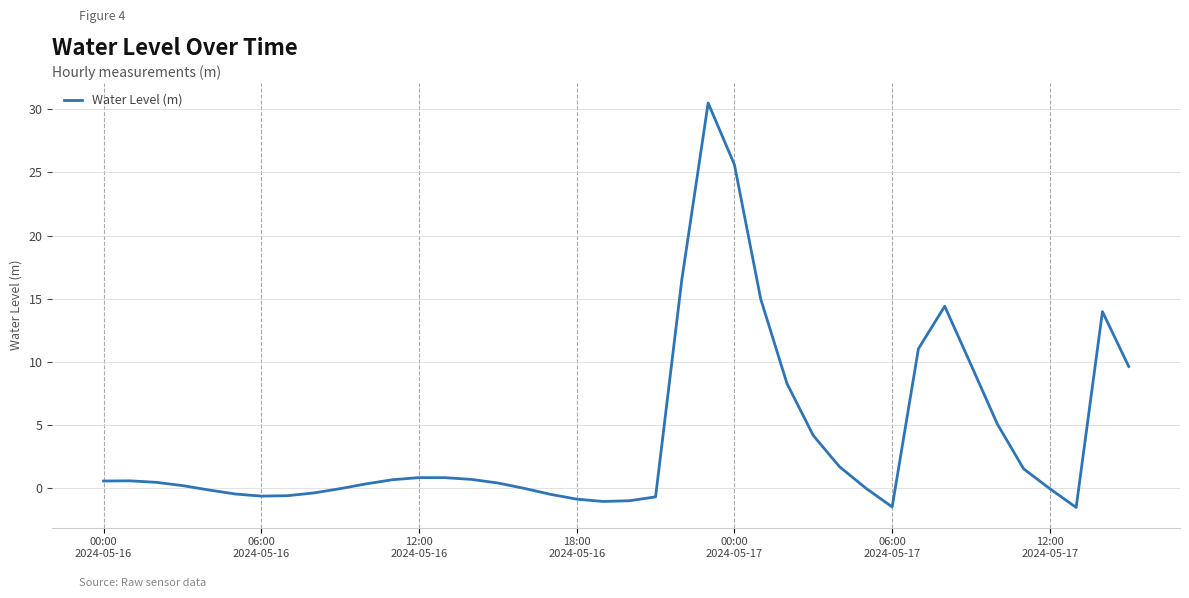

What is the smallest value displayed?

-1.5